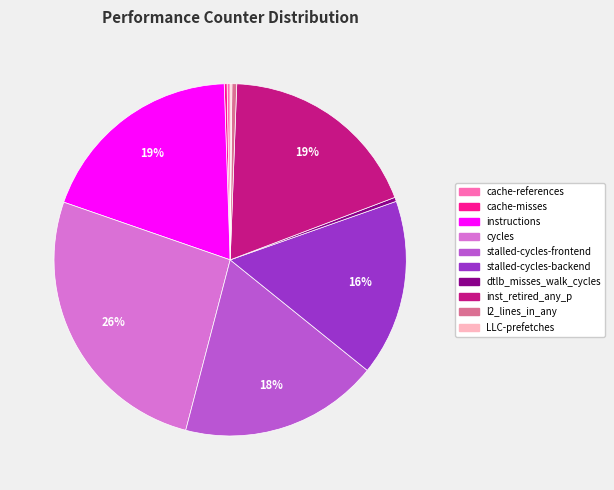

What is the largest slice in the pie chart?

cycles